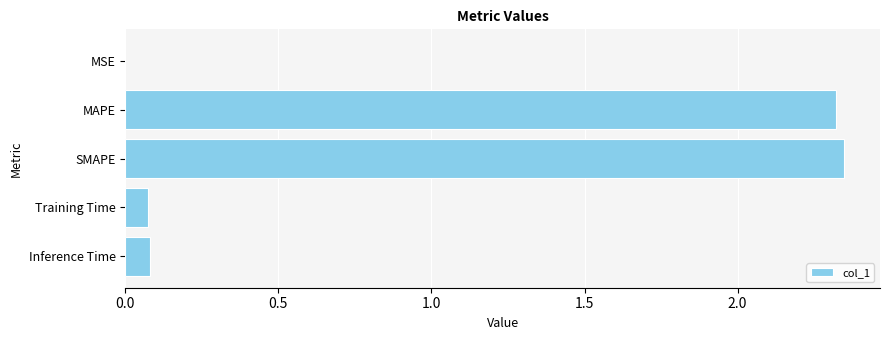

Is it true that the value at SMAPE is 2.3?

True